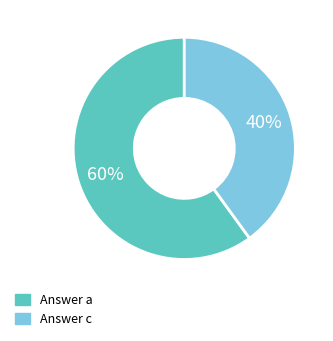

To the nearest percent, what percentage of the pie is Answer a?

60%